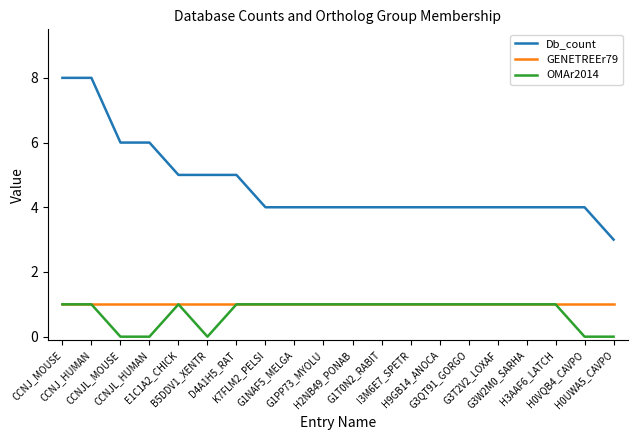

What is the maximum value shown in the chart?

8